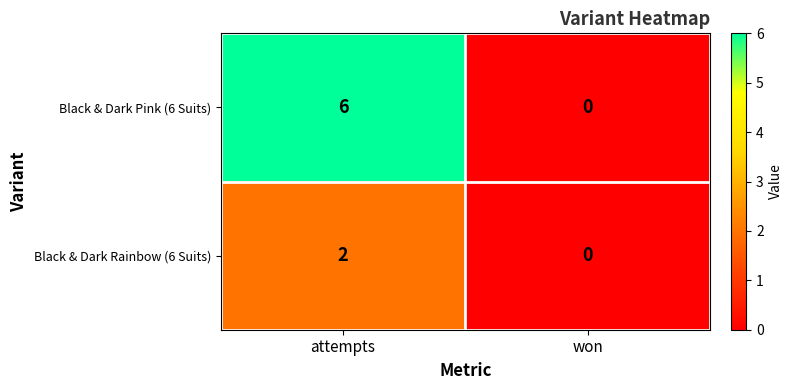

Reading left to right, what are all the values shown in this chart?

Black & Dark Pink (6 Suits): 6	0
Black & Dark Rainbow (6 Suits): 2	0